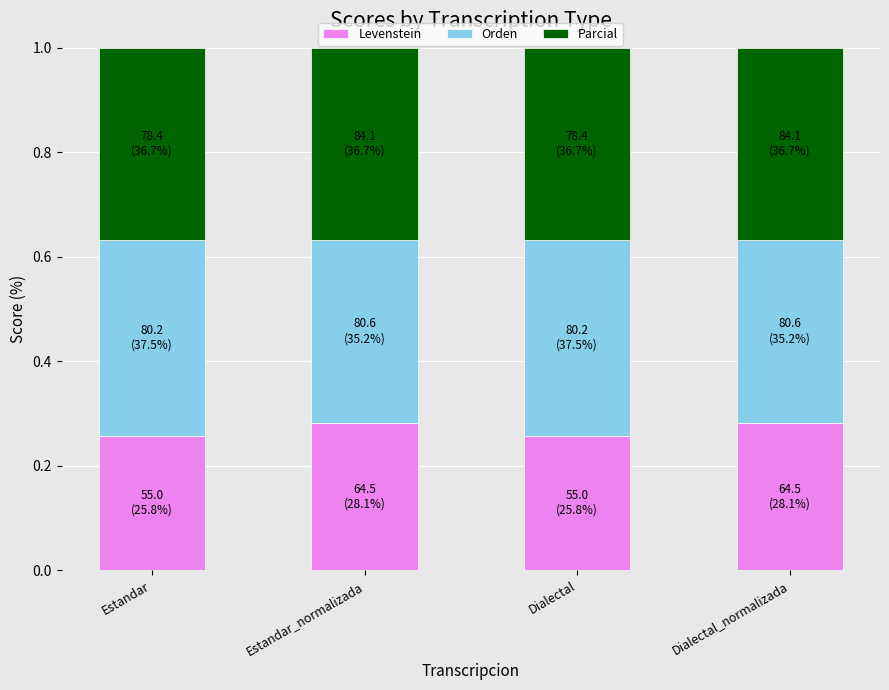

What is the total value across all series at Estandar?

1.0